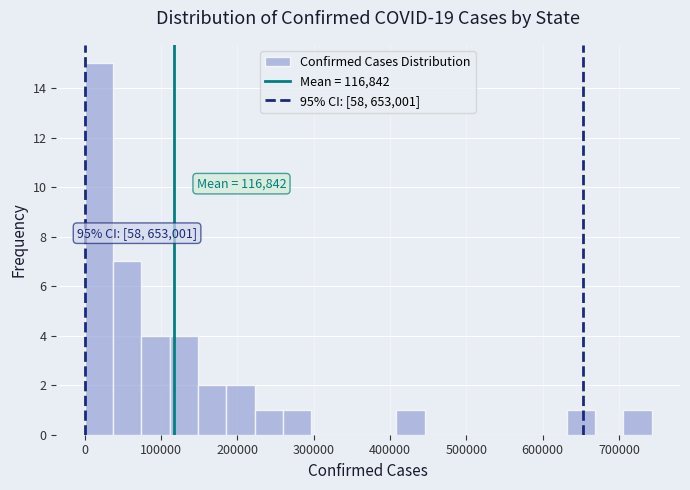

Around what value on the x-axis is the tallest bar? Give the approximate position of its centre, as read against the axis.

20000